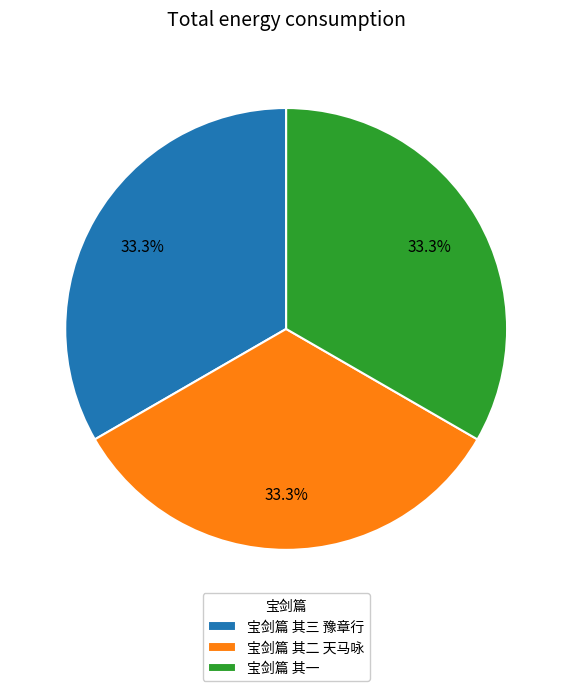

The 宝剑篇 其三 豫章行 slice represents 42% of the pie. True or false?

False